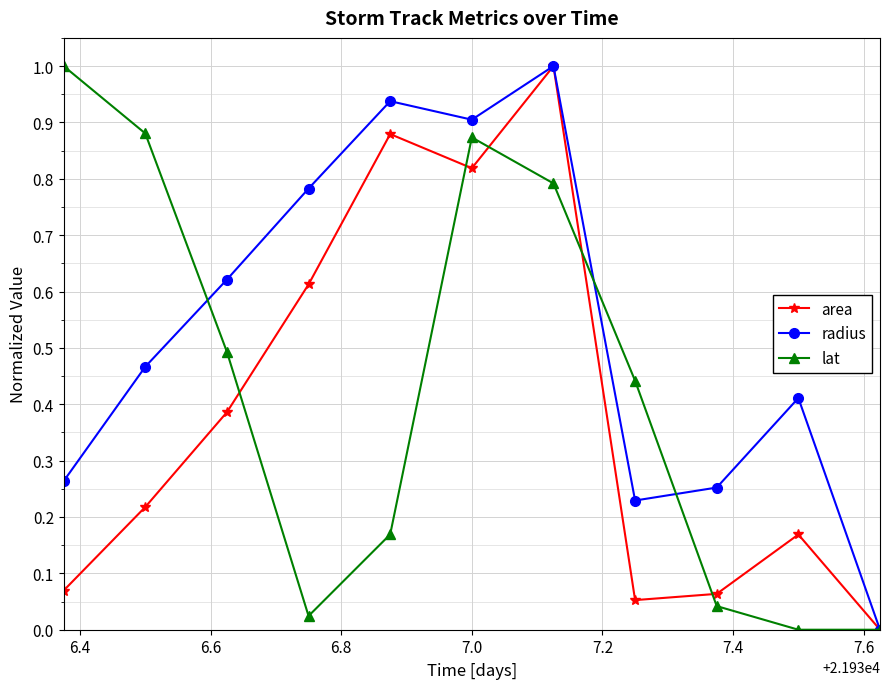

How many interior local valleys does the radius series have?

2